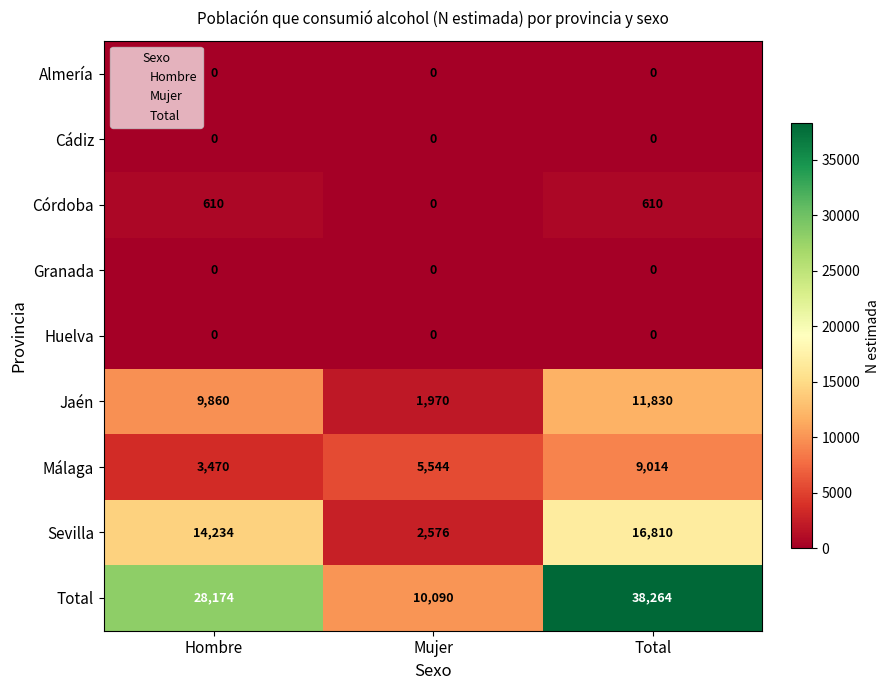

What is the difference between the highest and lowest values at Hombre?

28174